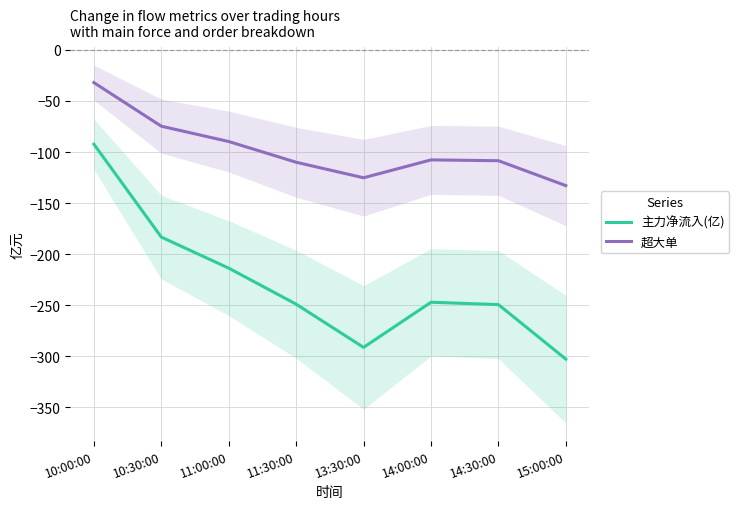

How many lines are shown in the chart?

2